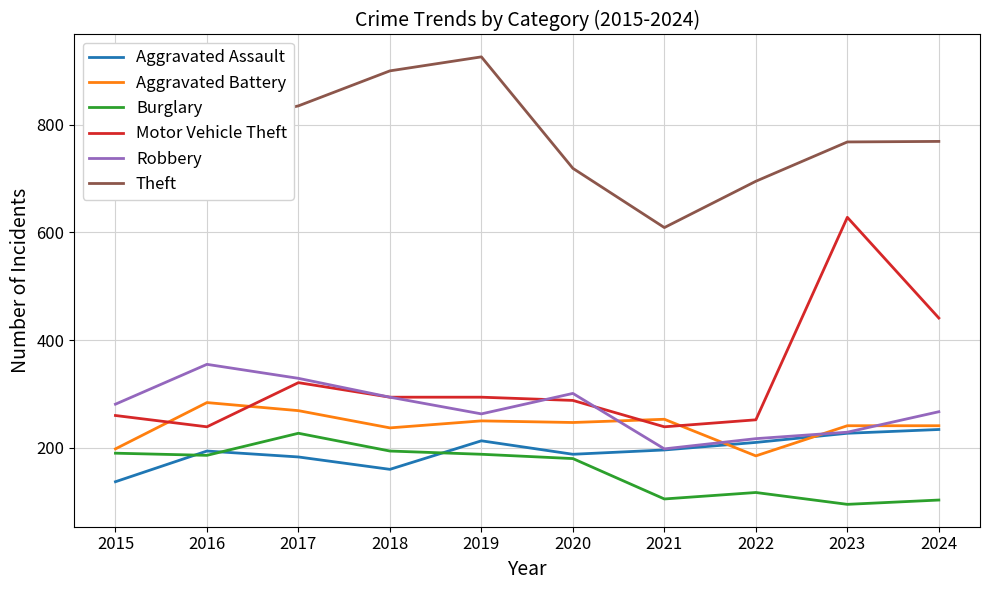

Where is the first local minimum for Robbery?

2019